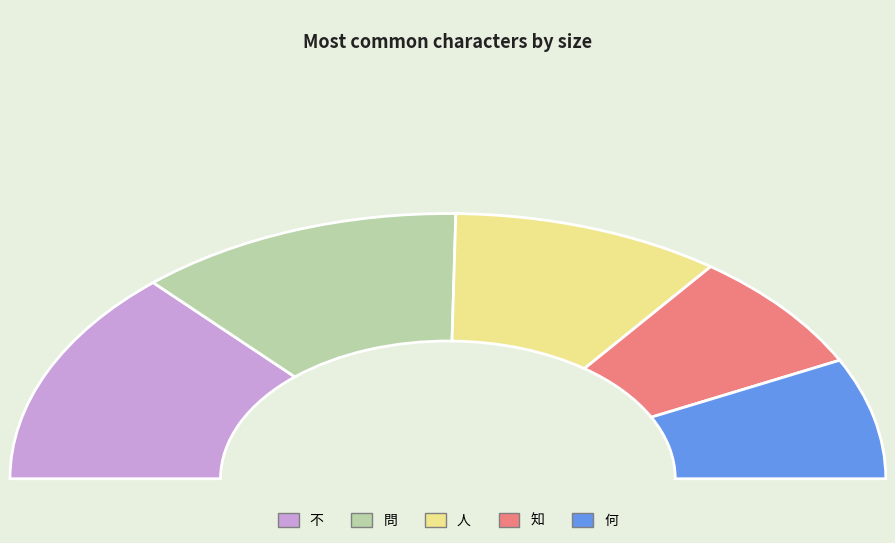

What is the change in value from 問 to 知?

-427